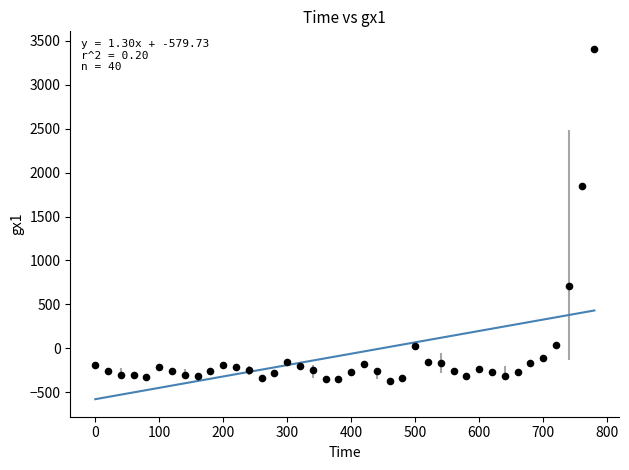

What is the range of X values (max minus min)?

780